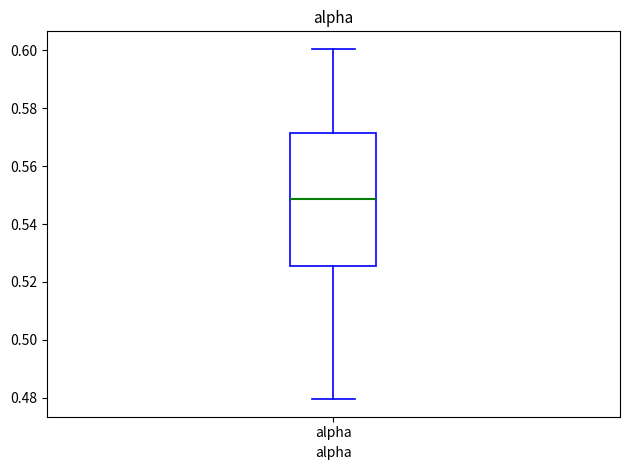

Where is the upper edge of the box for alpha on the y-axis? The values are not printed on the chart, so give them approximately, as read against the axis.

0.572